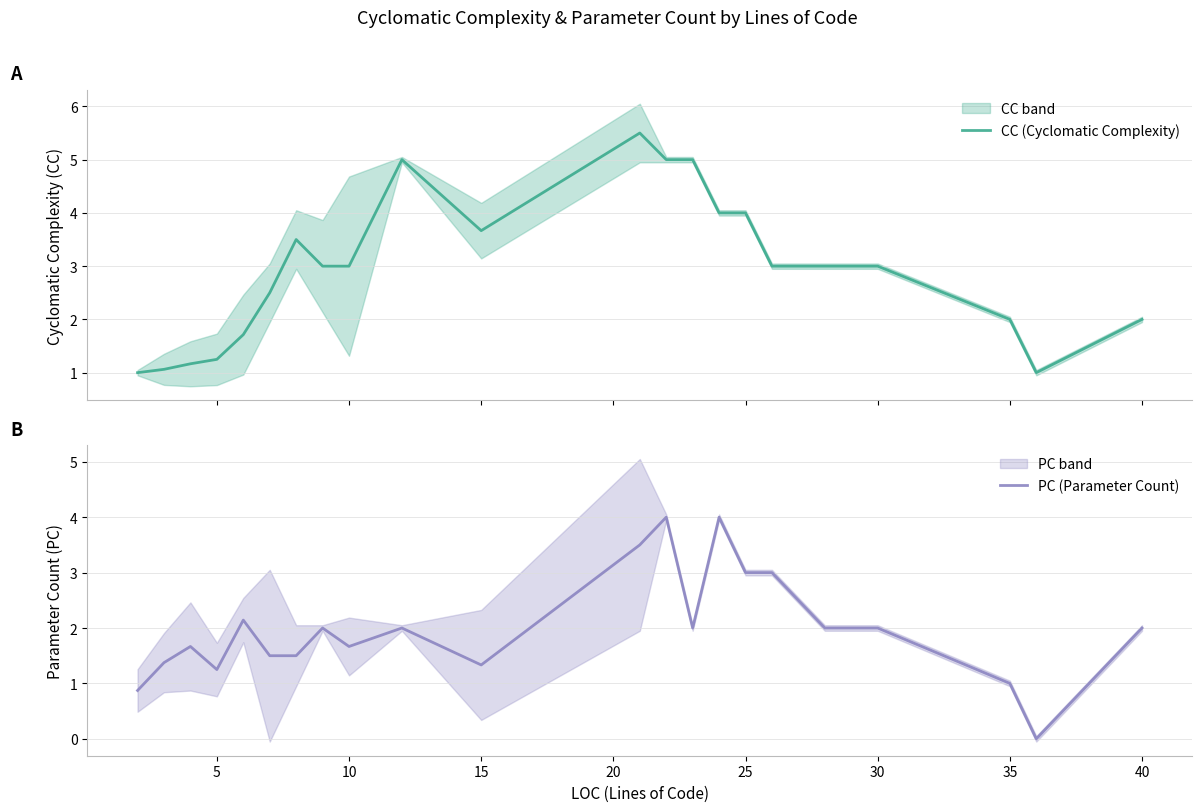

Is it true that PC (Parameter Count) equals 3.0 at 25?

True